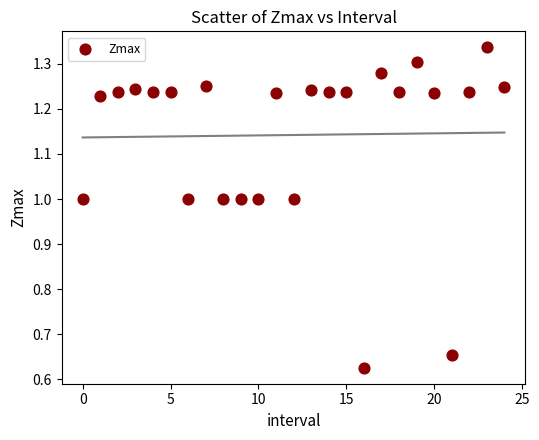

How many points are shown in the scatter plot?

25